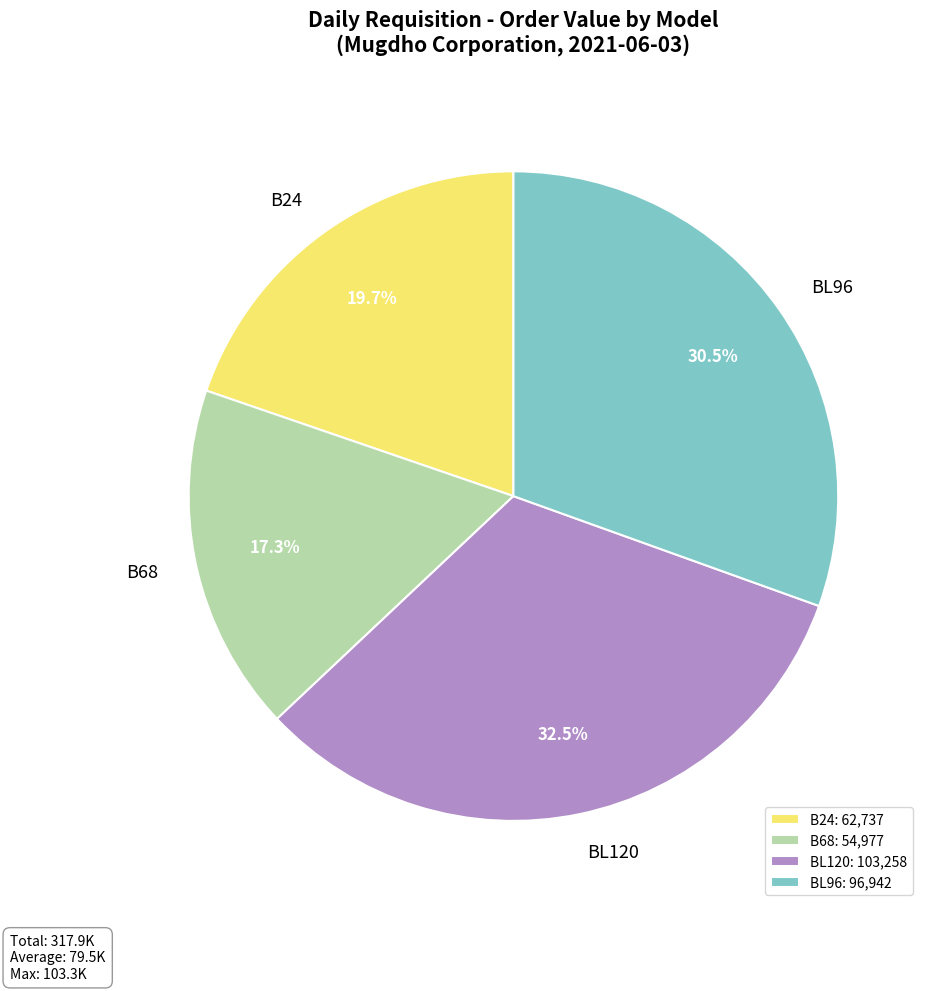

What is the ratio of the value at BL120 to the value at B68?

1.9